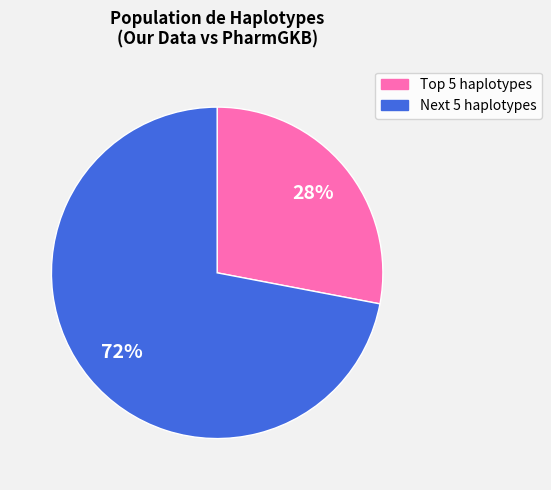

Does any single category account for the majority?

Yes